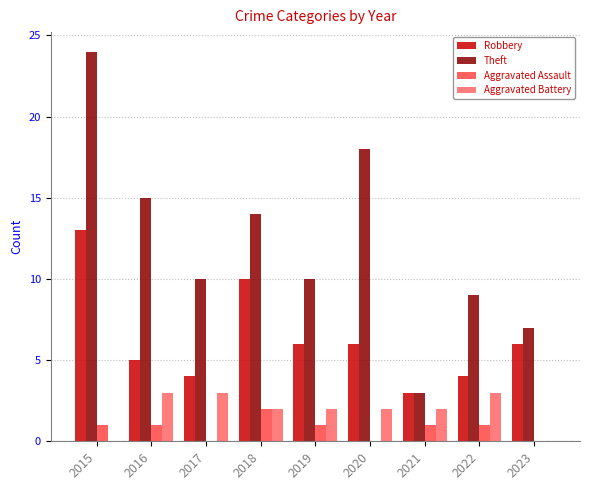

Is the value of Aggravated Battery at 2022 greater than the value of Aggravated Assault at 2017?

Yes